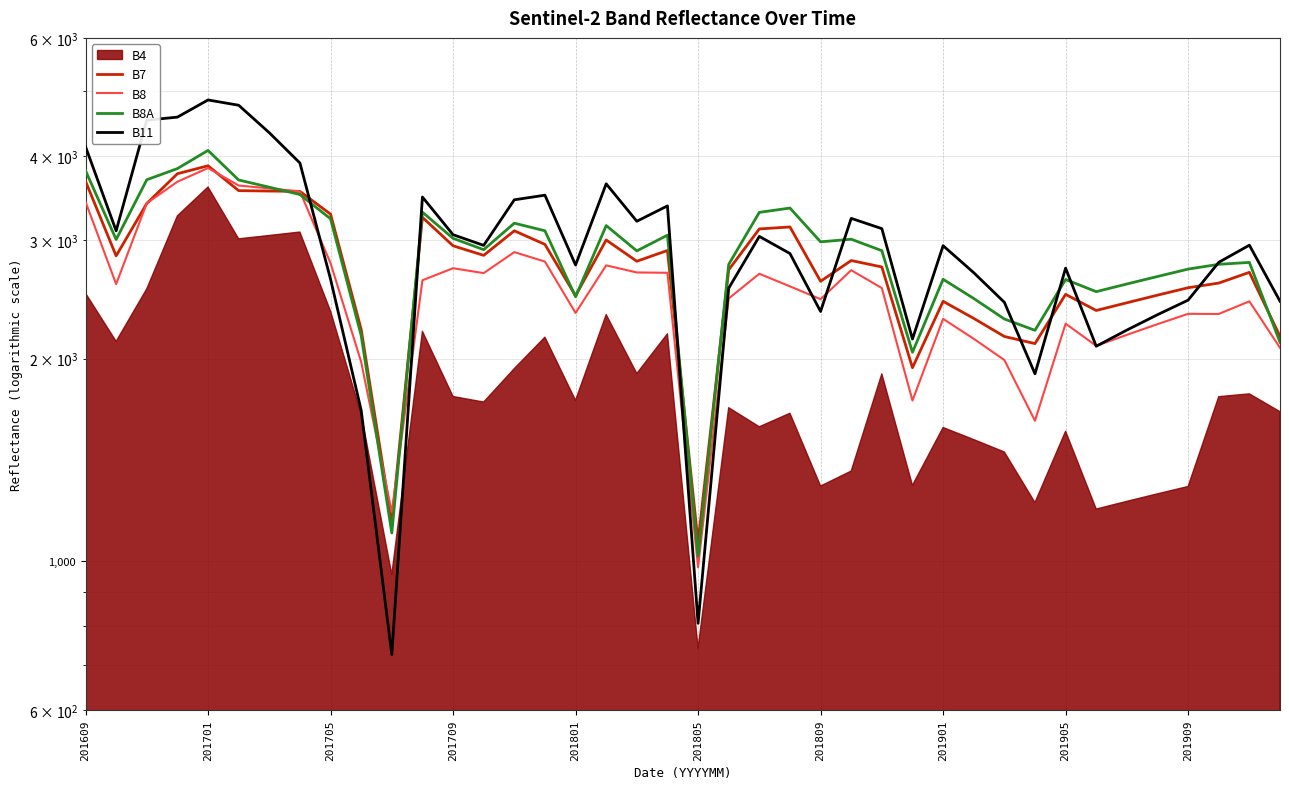

Between 20 and 34, which series saw the biggest shift?

B8A